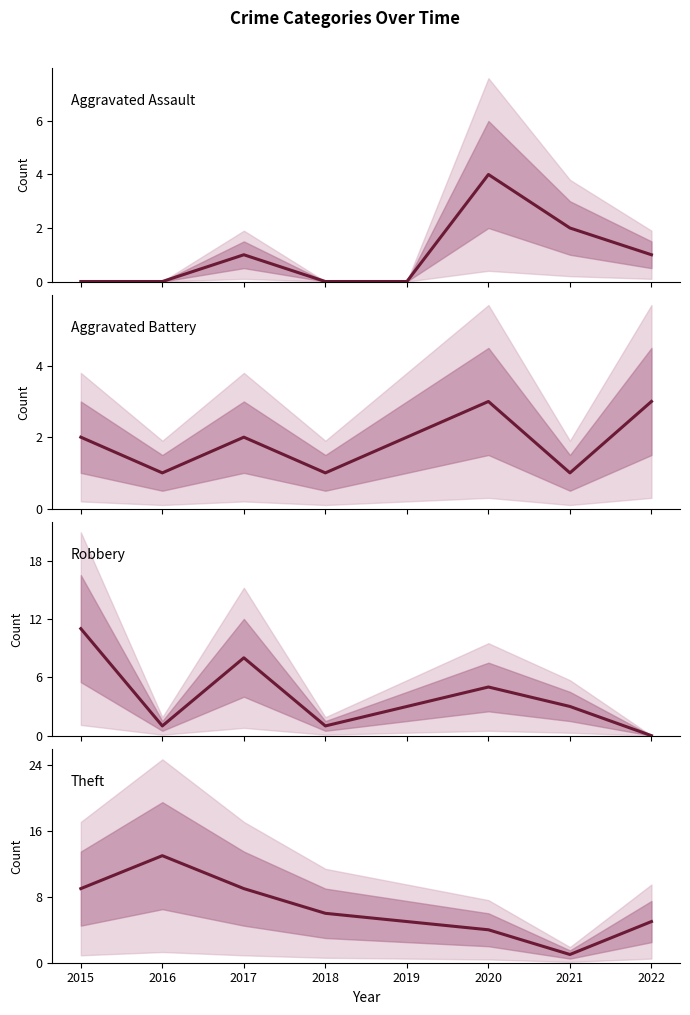

What is the difference between the Robbery values at 2016 and 2020?

4